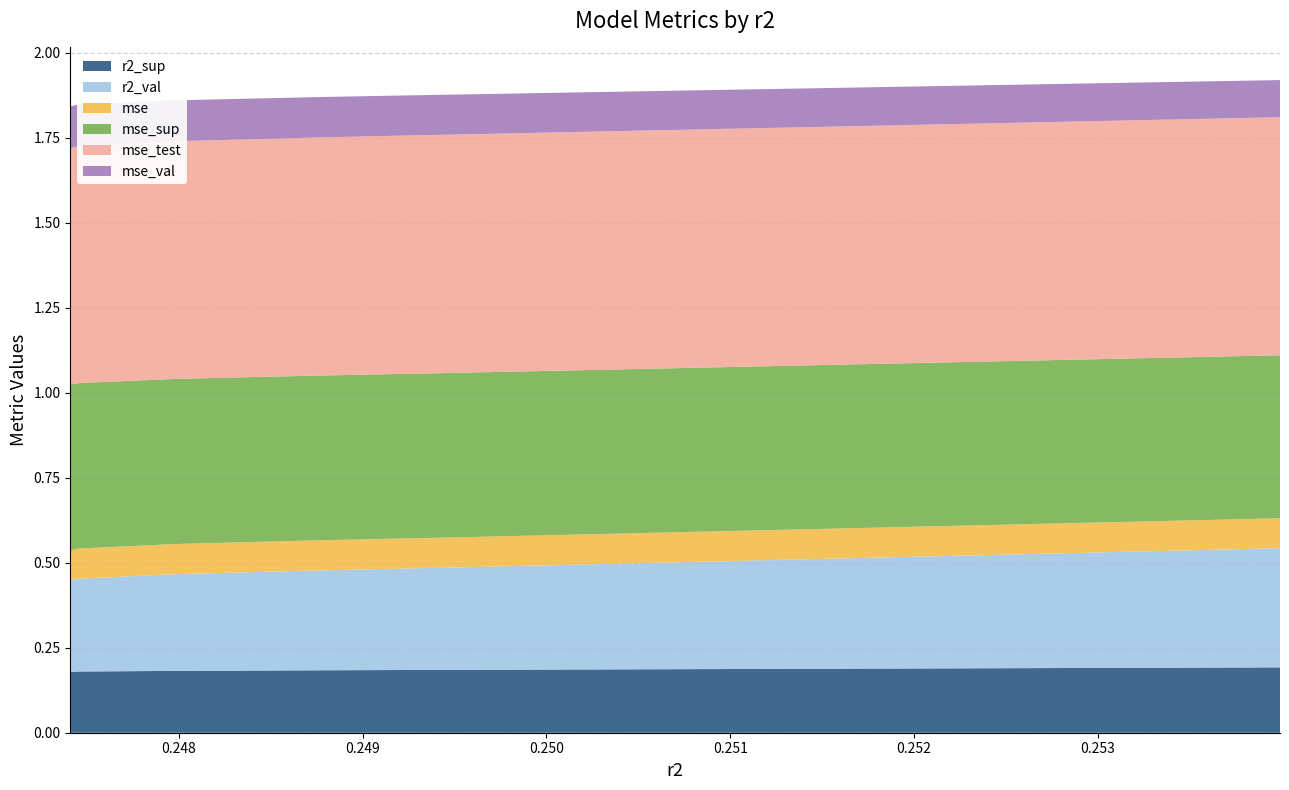

Reading right to left, extract all data points from this chart.

r2_sup: 0.2	0.2	0.2	0.2	0.2	0.2	0.2	0.2	0.2	0.2
r2_val: 0.3	0.3	0.3	0.3	0.3	0.3	0.3	0.3	0.3	0.4
mse: 0.1	0.1	0.1	0.1	0.1	0.1	0.1	0.1	0.1	0.1
mse_sup: 0.5	0.5	0.5	0.5	0.5	0.5	0.5	0.5	0.5	0.5
mse_test: 0.7	0.7	0.7	0.7	0.7	0.7	0.7	0.7	0.7	0.7
mse_val: 0.1	0.1	0.1	0.1	0.1	0.1	0.1	0.1	0.1	0.1